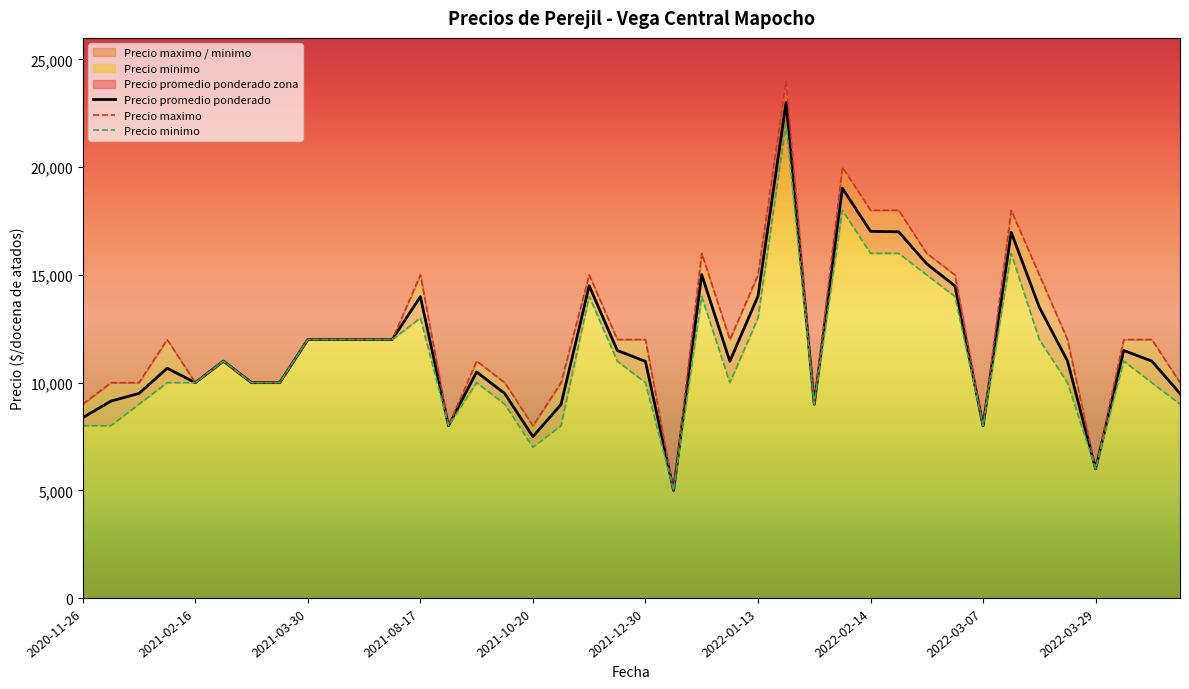

What is the lowest value of the Precio promedio ponderado series?

5000